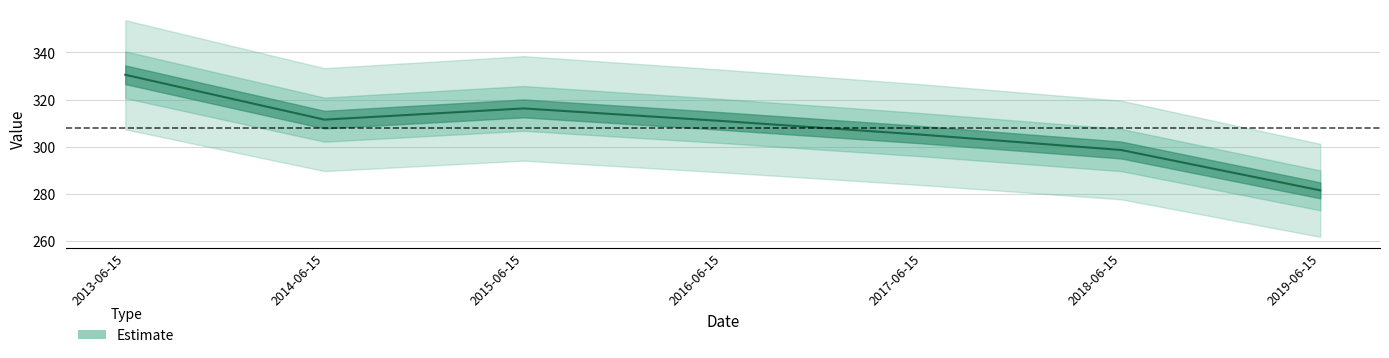

What is the smallest value displayed?

281.6